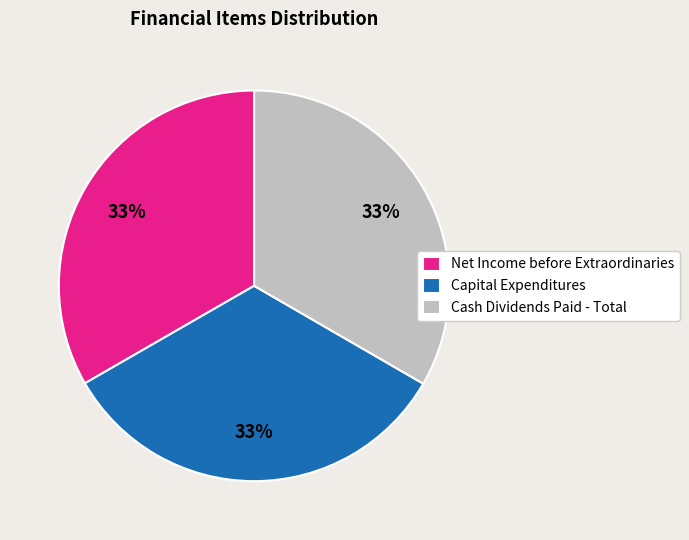

Approximately how many times larger is the value at Capital Expenditures compared to Cash Dividends Paid - Total?

1.0